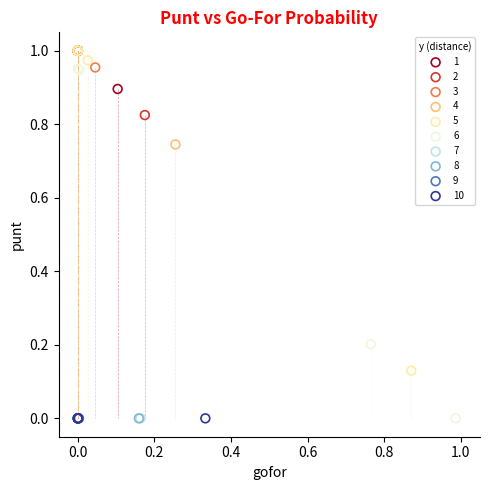

What are all the series names shown in the legend?

1, 2, 3, 4, 5, 6, 7, 8, 9, 10